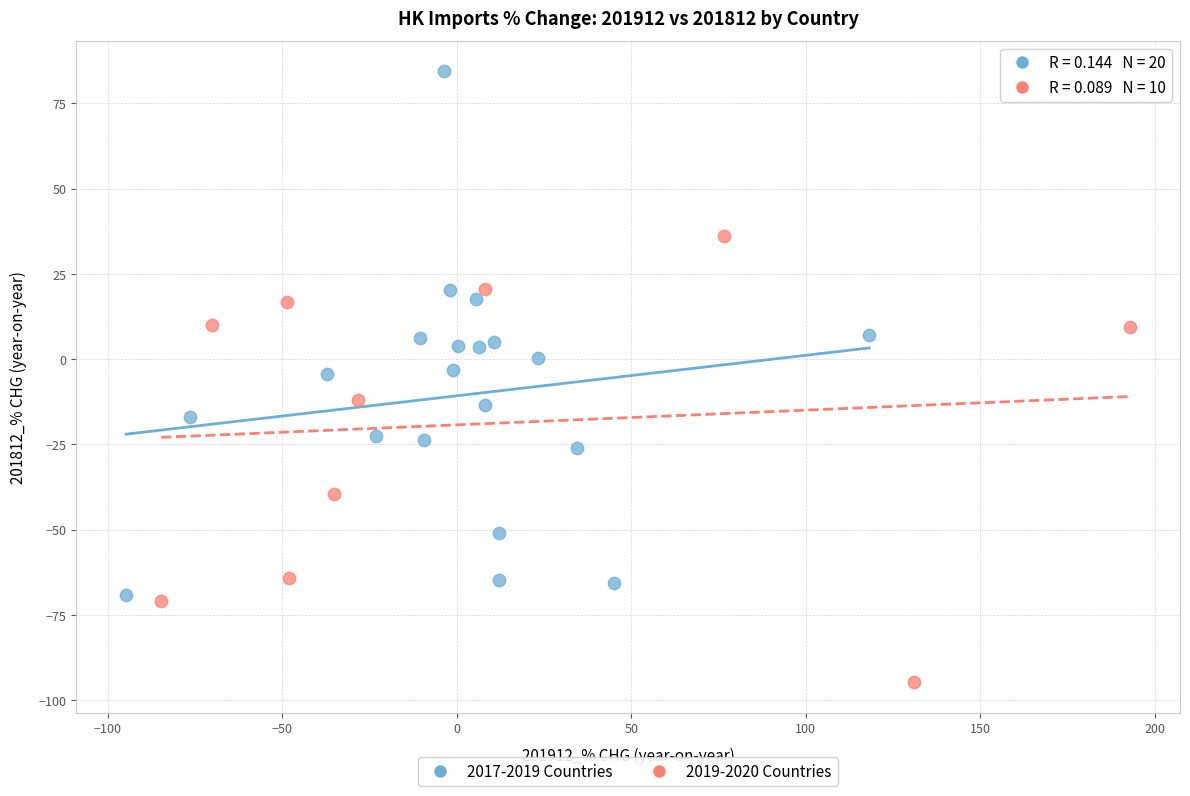

Which series contains the highest Y value?

2017-2019 Countries